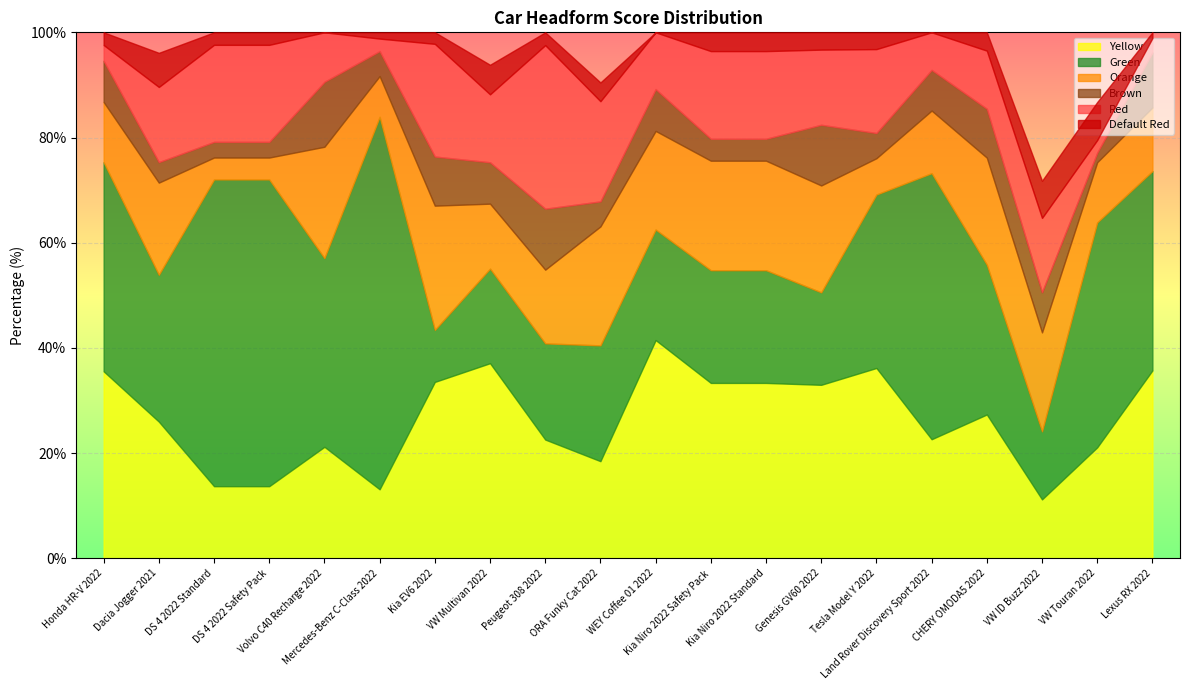

At which category does the chart reach its minimum across all series?

Volvo C40 Recharge 2022